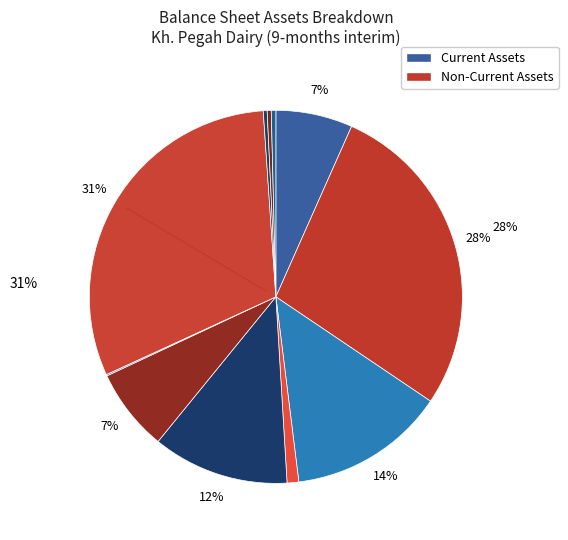

What is the smallest slice in the pie chart?

long_run_investments